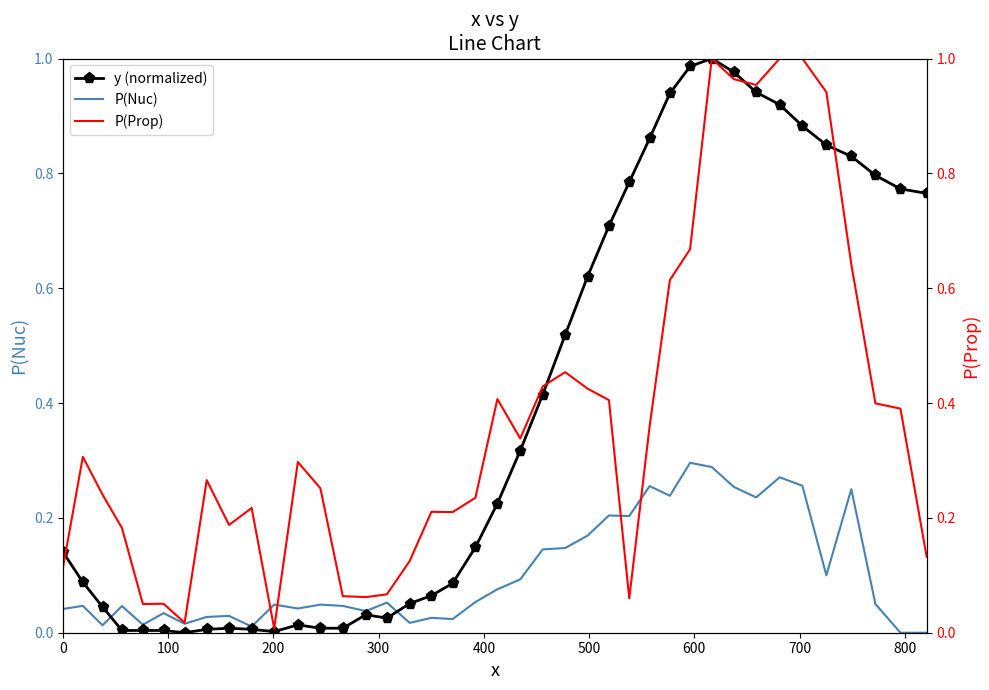

How many data points in P(Nuc) are above 0?

38